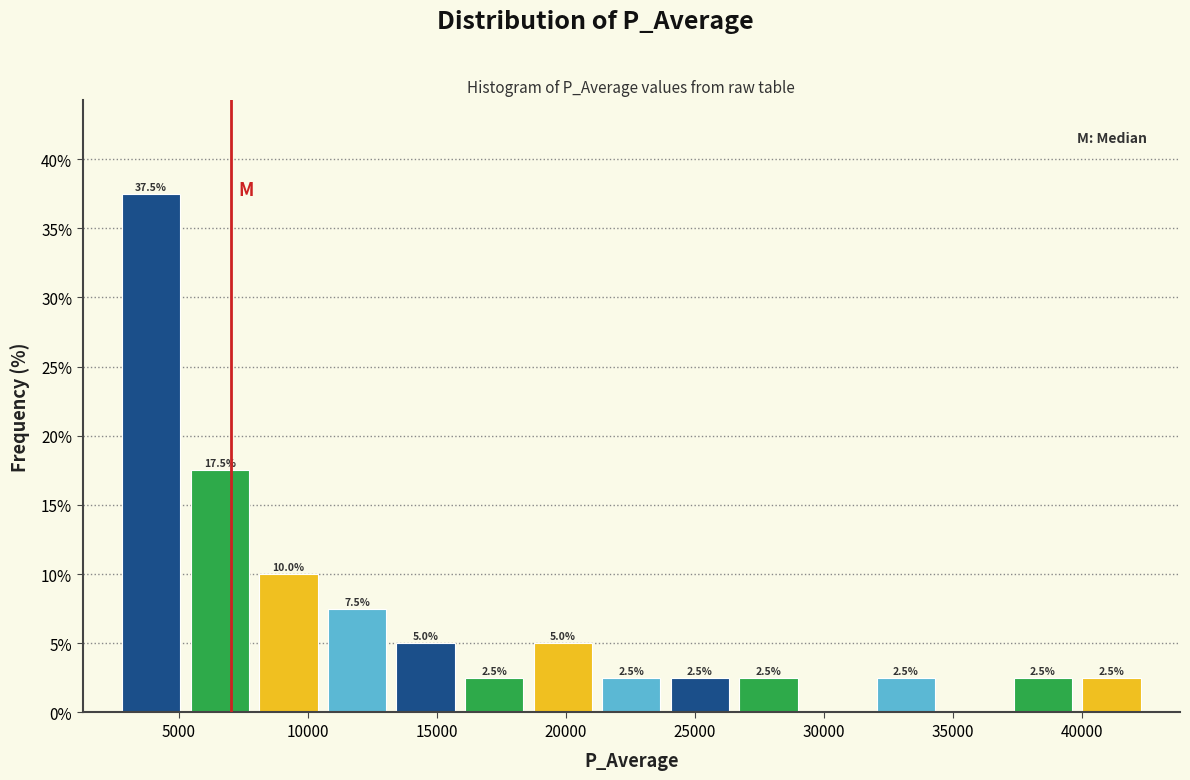

Which range on the x-axis has the tallest bar?

2500 to 5500